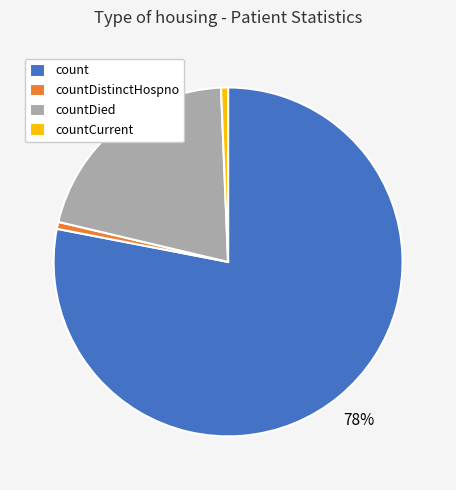

Is the sum of countDistinctHospno and countCurrent greater than half?

No